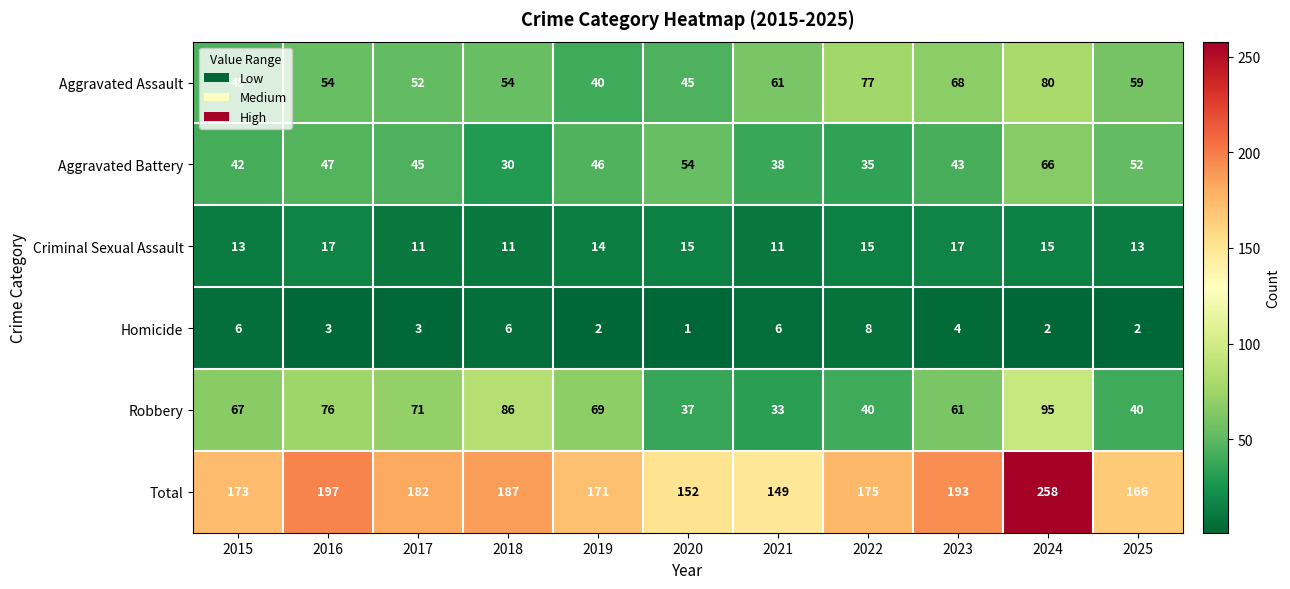

Which series changed the most between 2015 and 2017?

Total